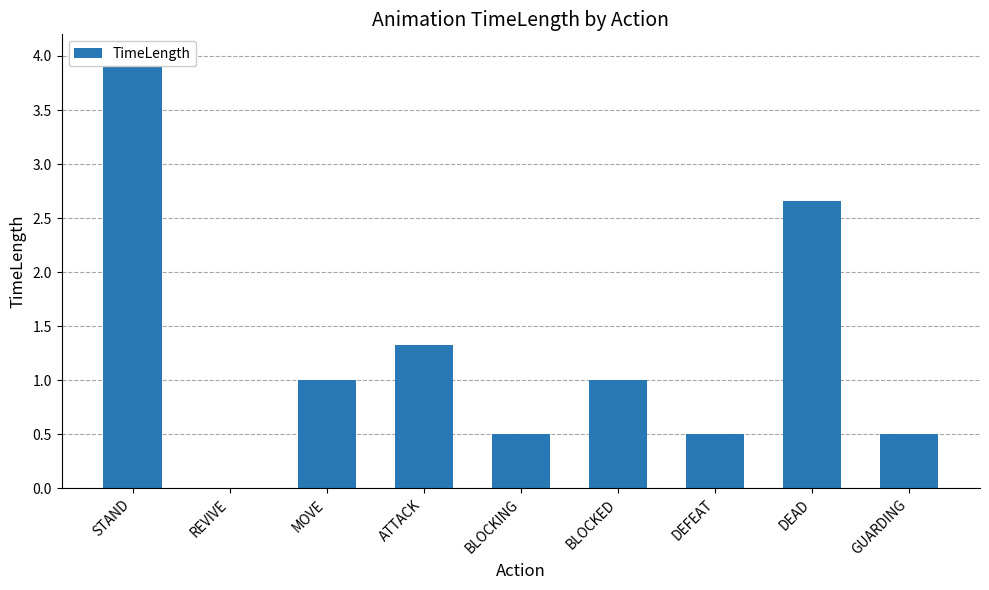

What is the difference between the second highest and minimum values?

2.7